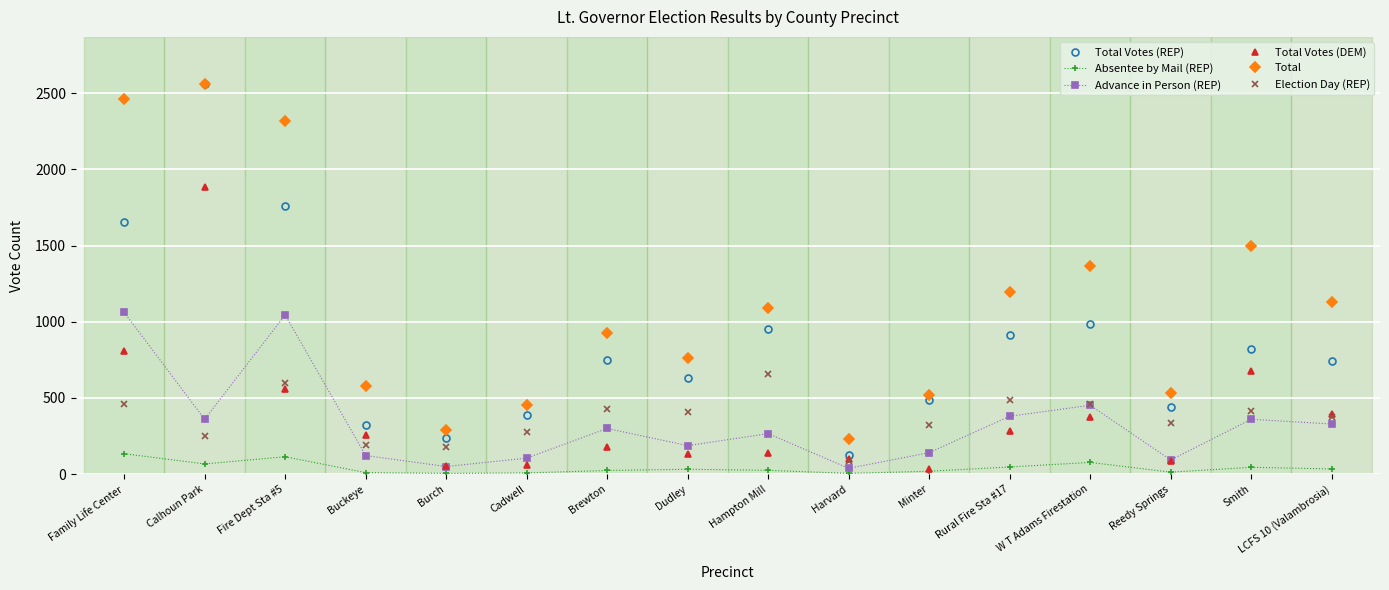

Rank the series at Family Life Center from highest to lowest value.

Total, Total Votes (REP), Advance in Person (REP), Total Votes (DEM), Election Day (REP), Absentee by Mail (REP)